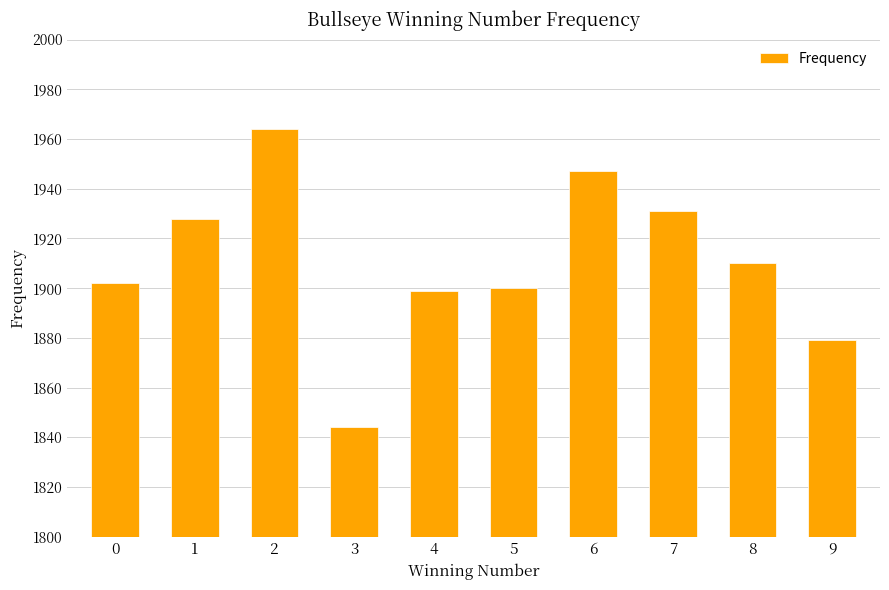

What is the greatest value displayed?

1964